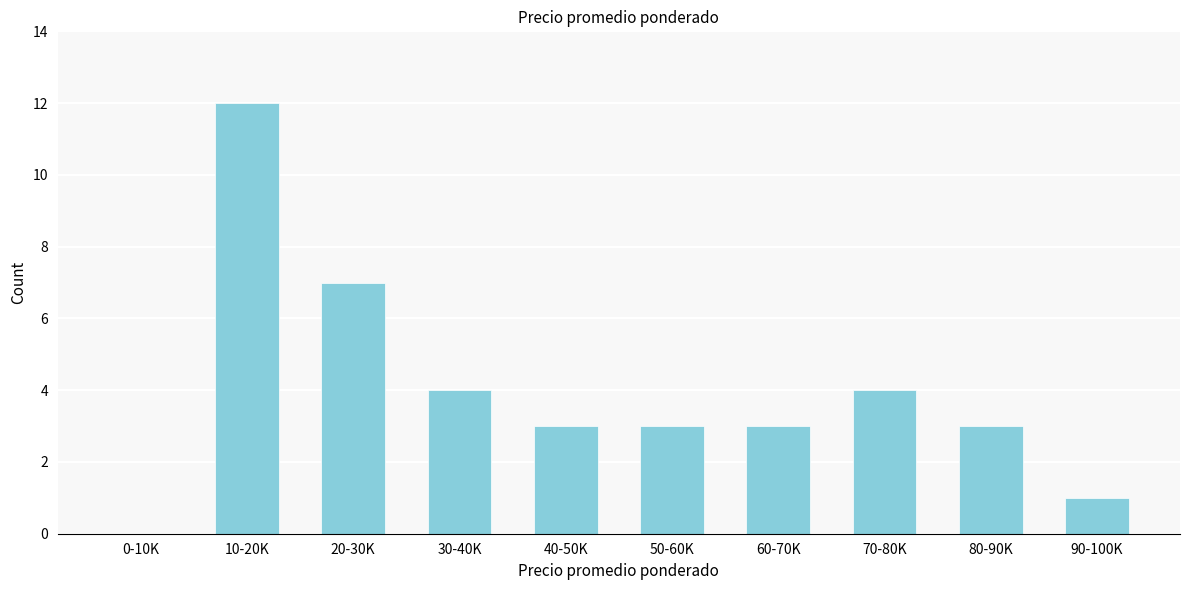

Reading left to right, list all the values displayed in this chart.

0-10K=0	10-20K=12	20-30K=7	30-40K=4	40-50K=3	50-60K=3	60-70K=3	70-80K=4	80-90K=3	90-100K=1